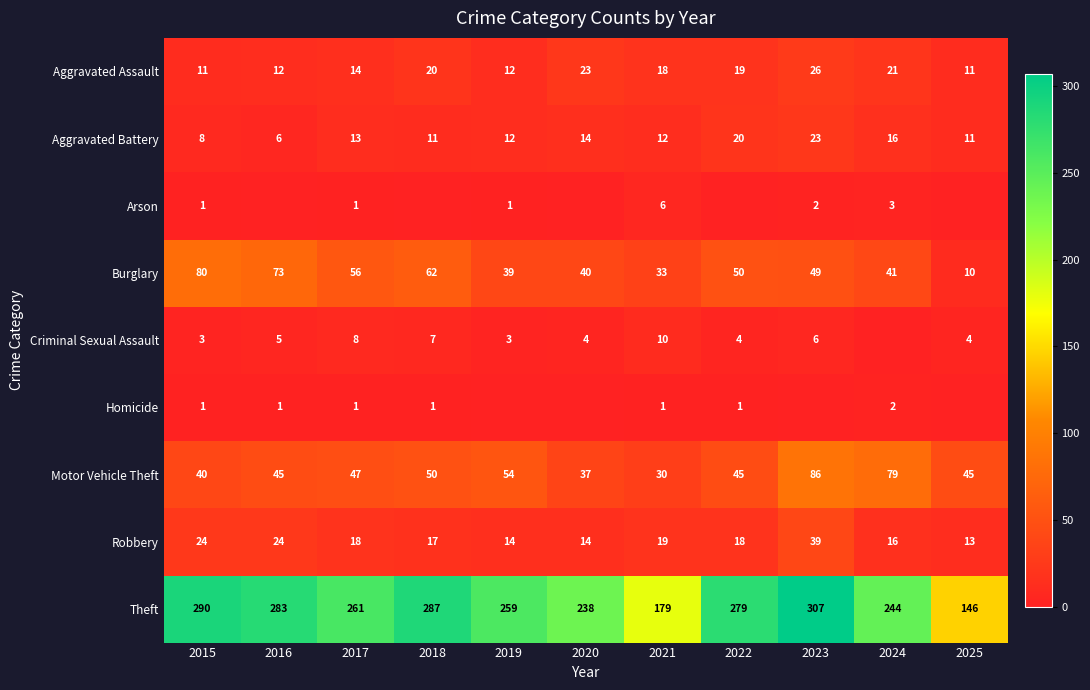

What is the sum of the Homicide values at 2018 and 2023?

1